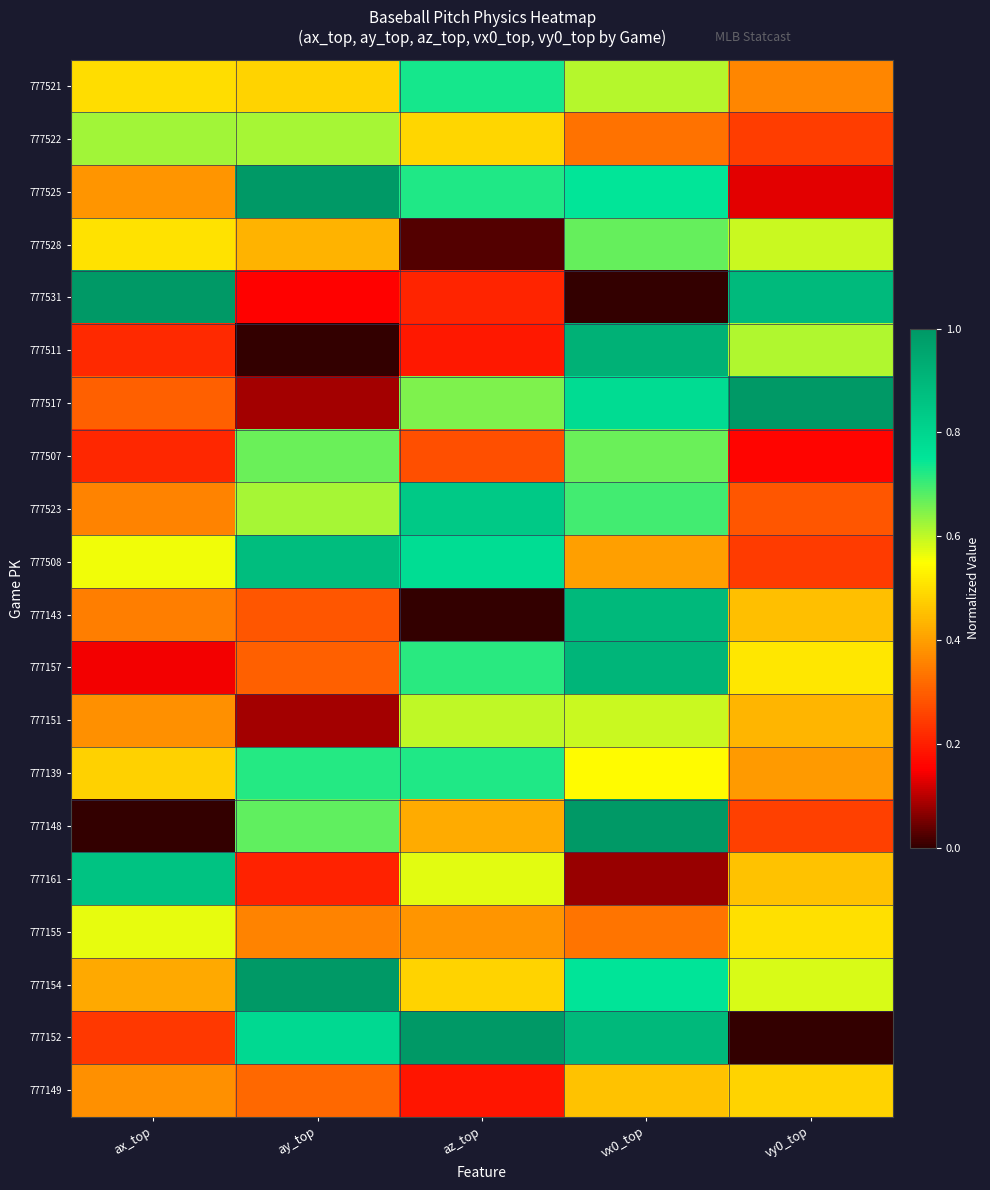

What is the maximum value shown in the chart?

1.0